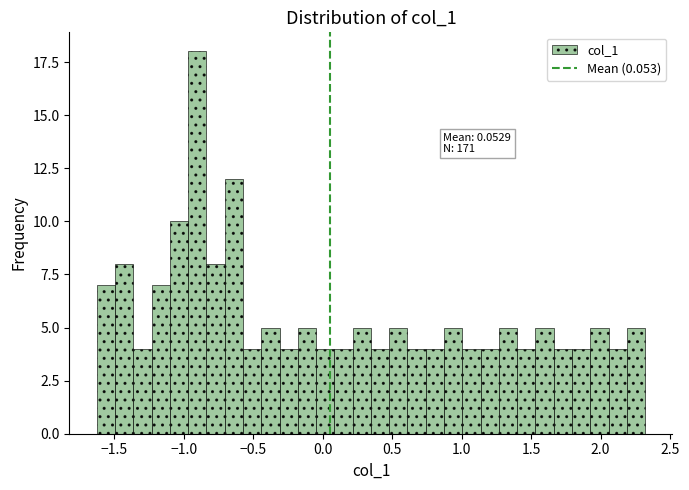

Around what value on the x-axis is the tallest bar? Give the approximate position of its centre, as read against the axis.

-0.90